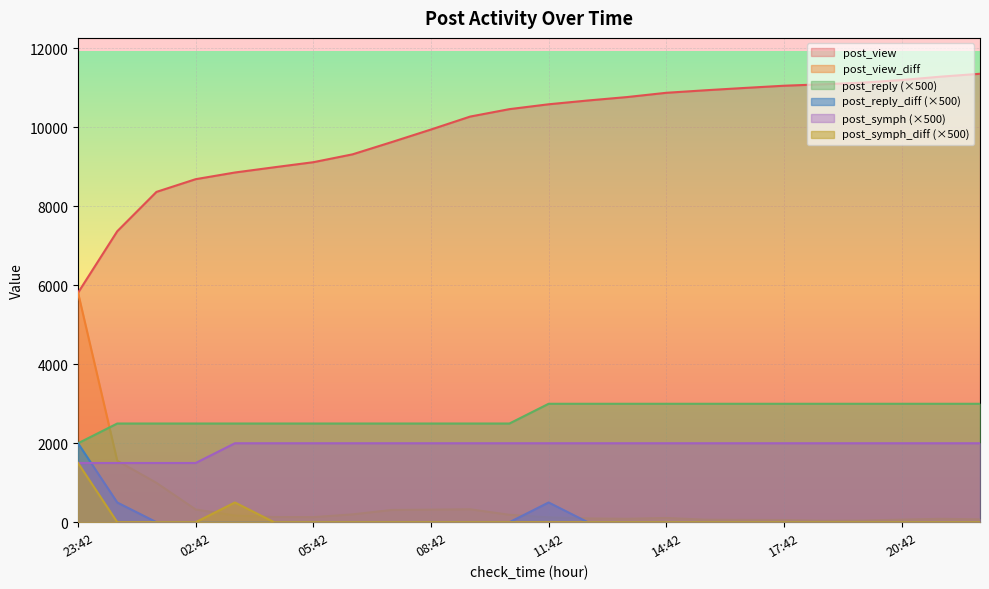

At how many categories does at least one series exceed 4365?

24